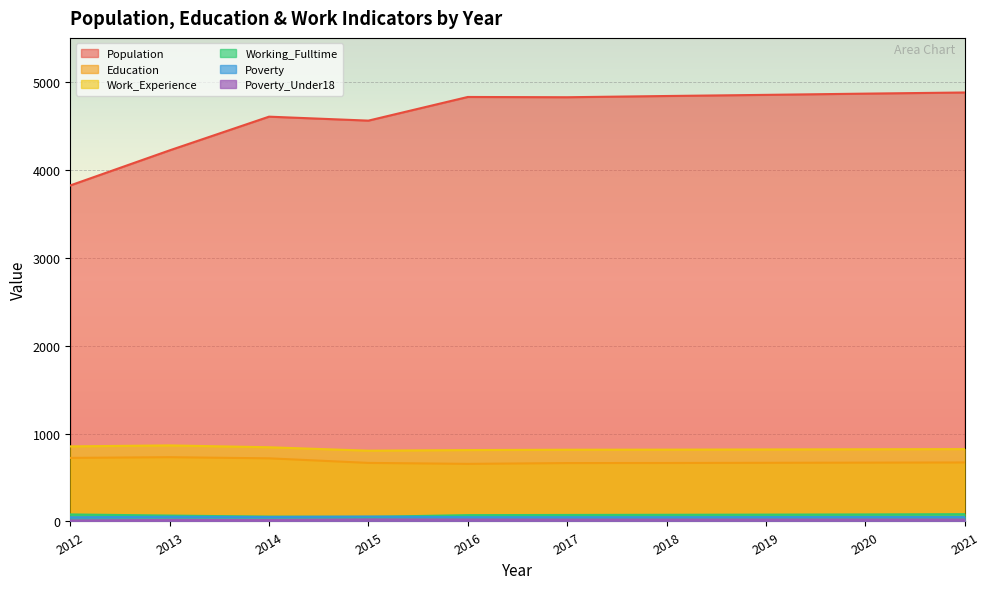

Reading left to right, extract all data points from this chart.

Population: 2012=3822	2013=4221	2014=4604	2015=4559	2016=4828	2017=4825	2018=4839	2019=4852	2020=4866	2021=4879
Education: 2012=723	2013=731	2014=718	2015=666	2016=655	2017=664	2018=665	2019=667	2020=669	2021=671
Work_Experience: 2012=854	2013=865	2014=844	2015=805	2016=812	2017=816	2018=817	2019=819	2020=821	2021=823
Working_Fulltime: 2012=80	2013=67	2014=55	2015=52	2016=72	2017=74	2018=76	2019=78	2020=80	2021=83
Poverty: 2012=48	2013=53	2014=51	2015=56	2016=49	2017=49	2018=49	2019=50	2020=51	2021=51
Poverty_Under18: 2012=11	2013=17	2014=16	2015=23	2016=22	2017=21	2018=21	2019=21	2020=21	2021=21